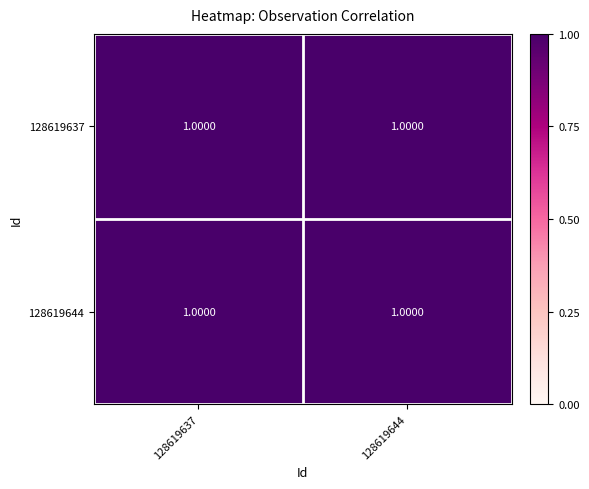

What is the average value of the 128619644 series?

1.0